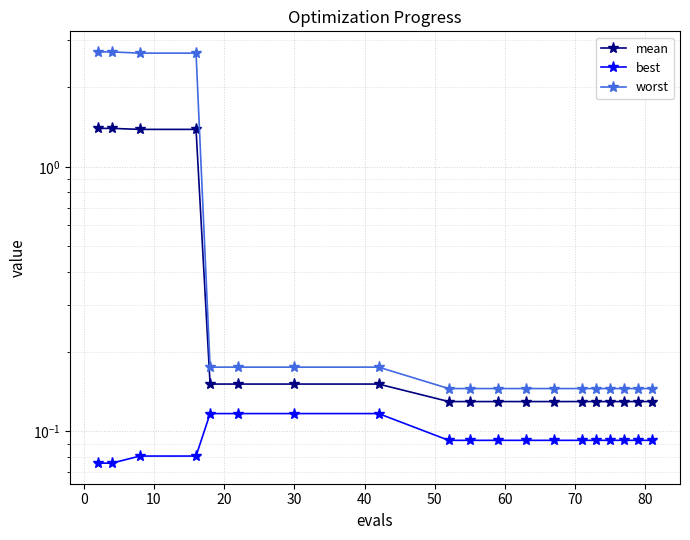

True or false: worst and best cross at least once.

False